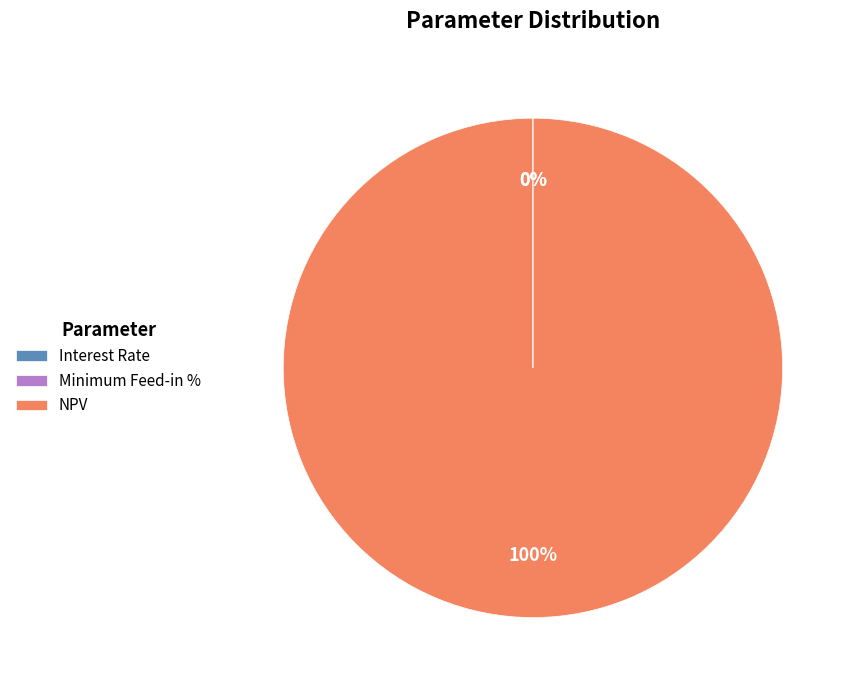

To the nearest percent, what is the difference between the largest and smallest slice percentages?

100%